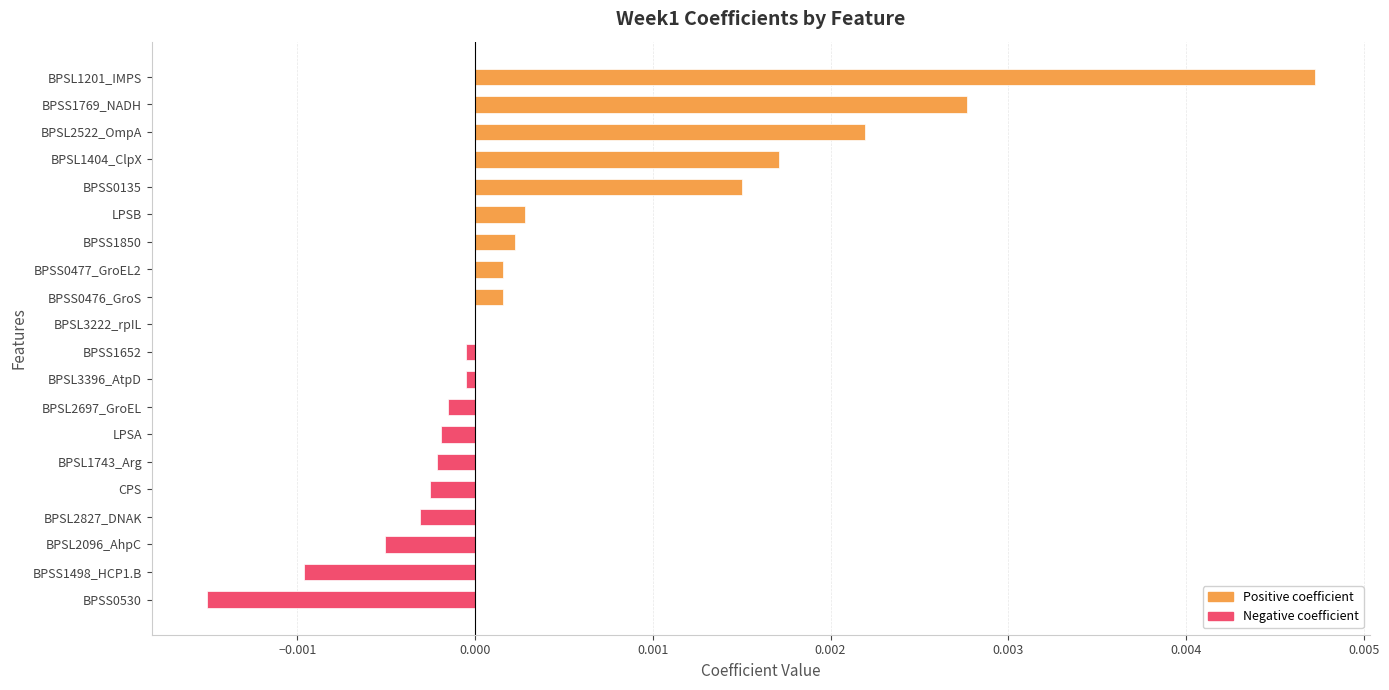

Between BPSL1743_Arg and BPSL2096_AhpC, which is larger?

BPSL1743_Arg